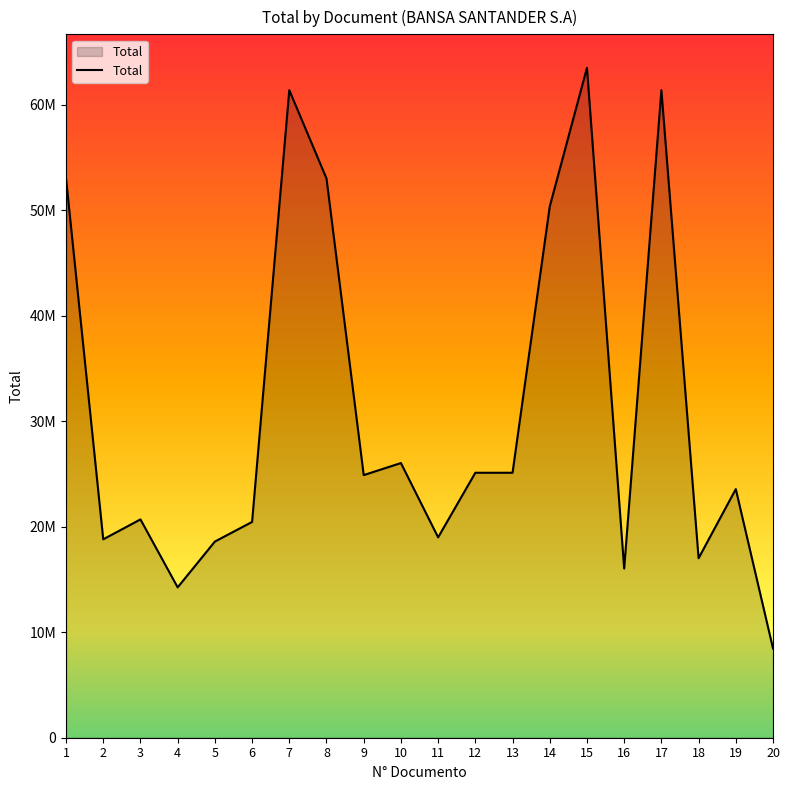

Reading right to left, transcribe all the data shown in this chart.

20=8463586	19=23561643	18=17010800	17=61370700	16=16036083	15=63487452	14=50349852	13=25111023	12=25111023	11=18990000	10=26030699	9=24889683	8=53000700	7=61370700	6=20450701	5=18590700	4=14250800	3=20690800	2=18802833	1=53000700